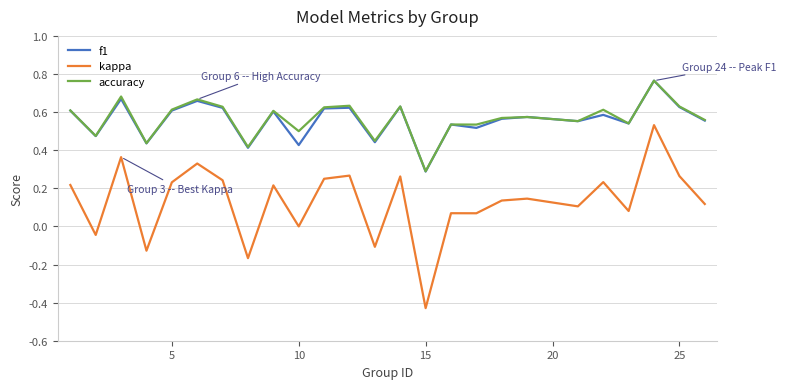

Which series has the widest spread of values?

kappa